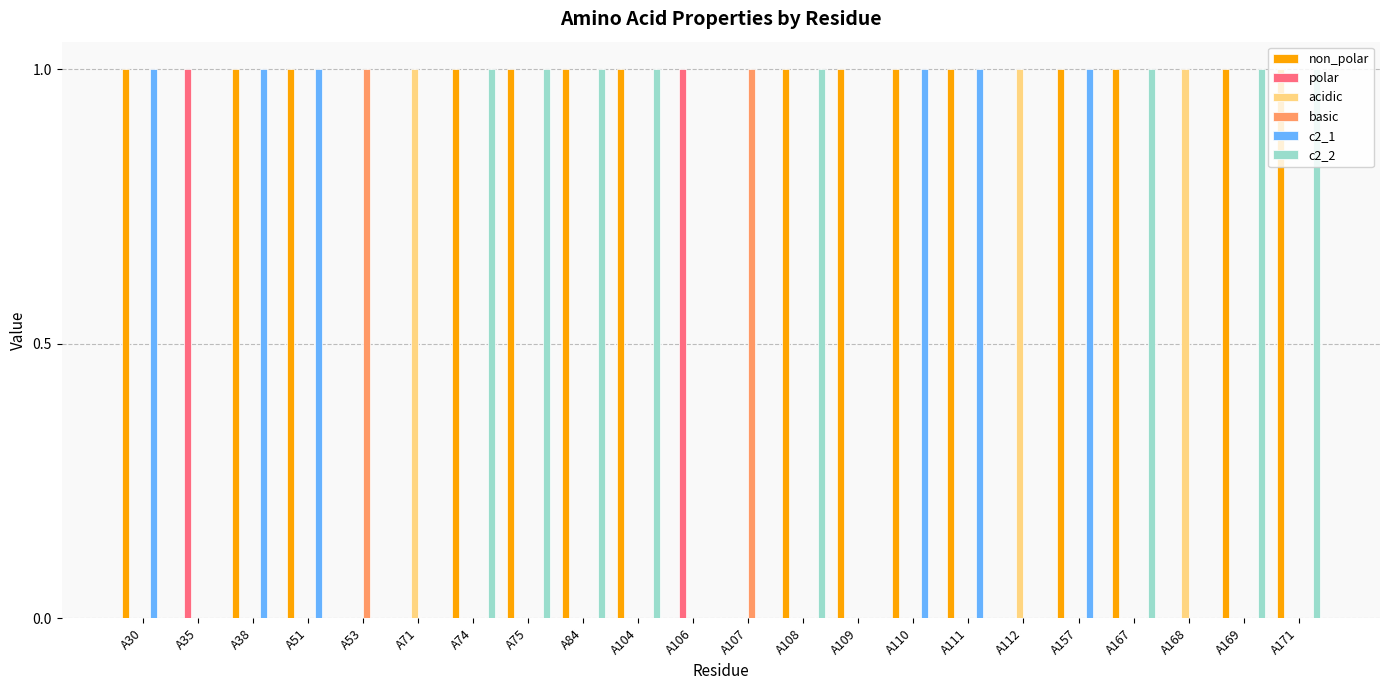

What is the maximum value shown in the chart?

1